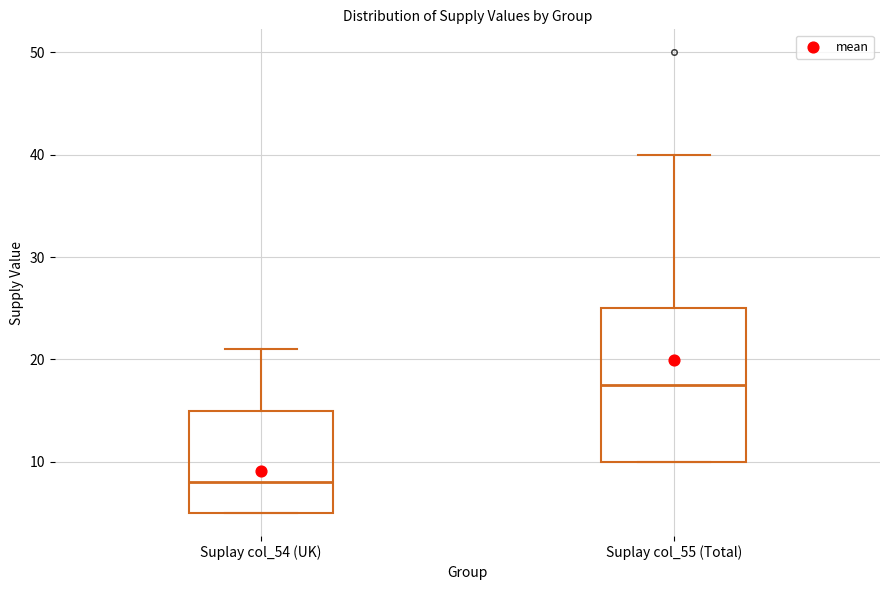

Which box is the tallest, from its lower edge to its upper edge?

Suplay col_55 (Total)